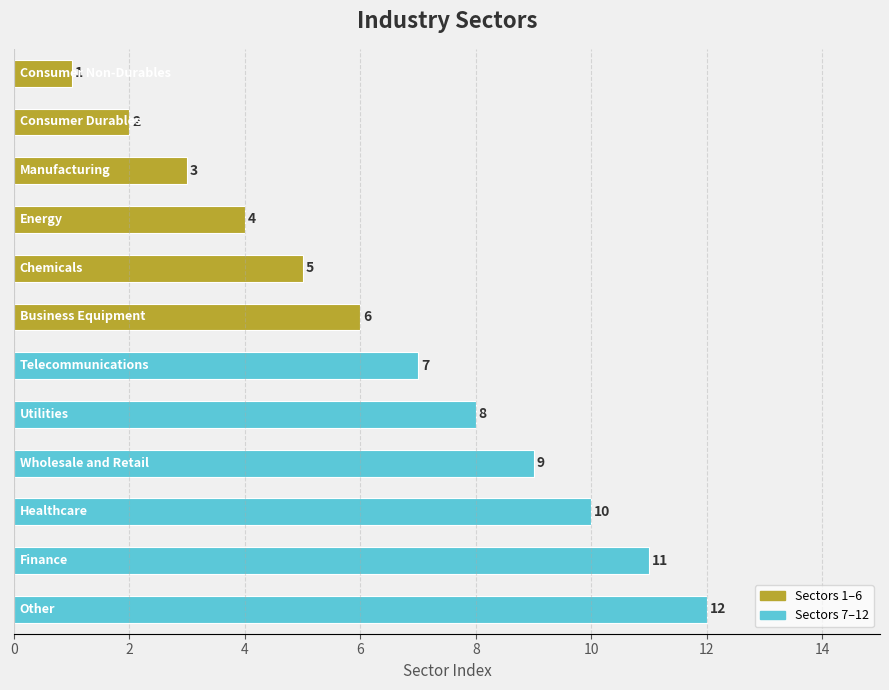

What is the sum of all values?

78